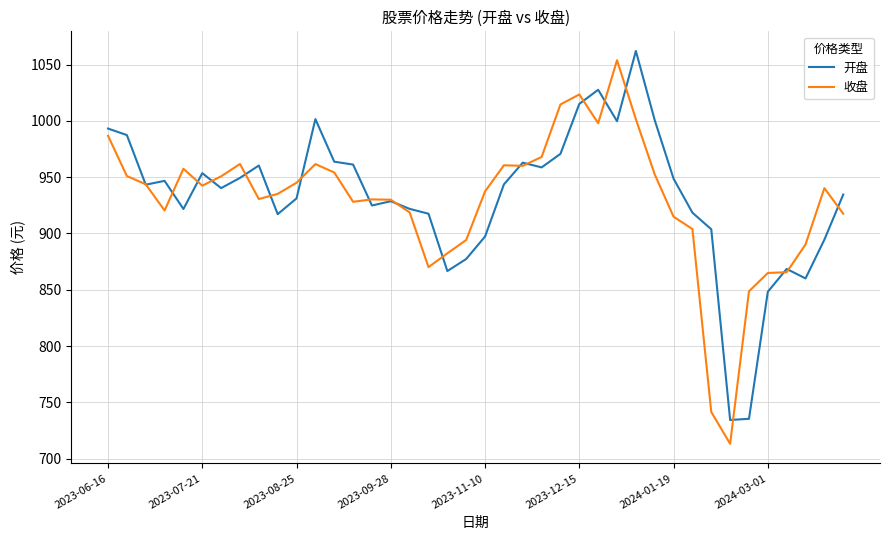

What is the minimum value shown in the chart?

713.2